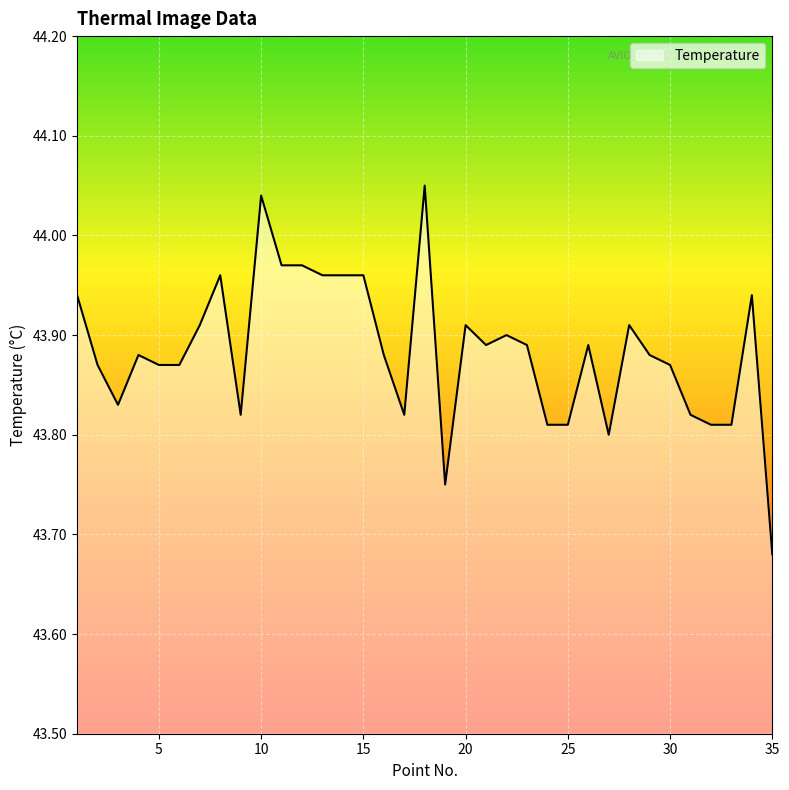

Is this an area chart (filled region under the line)?

Yes